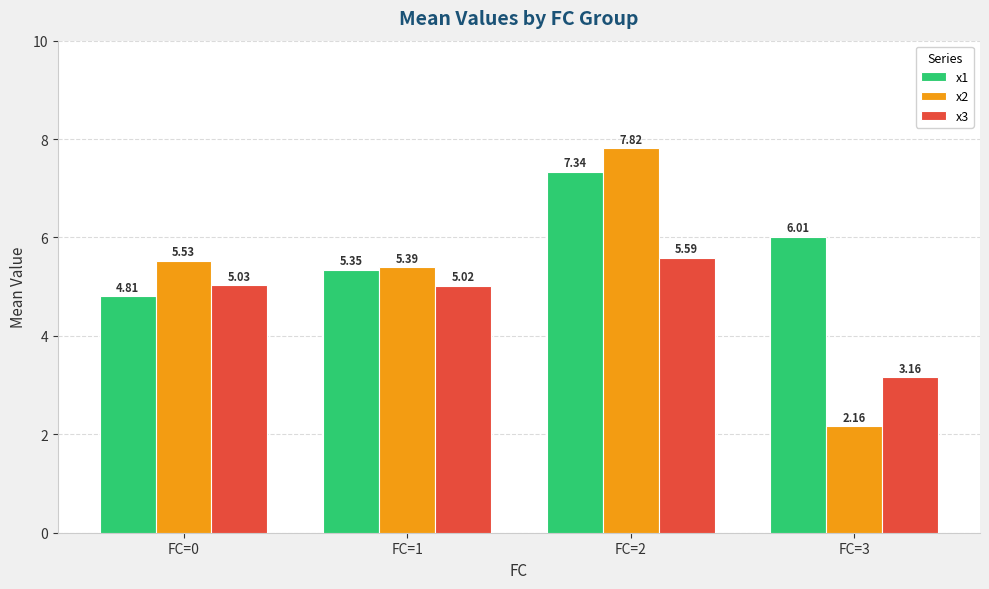

What is the value of the x1 bar at the 4th from the left?

6.0